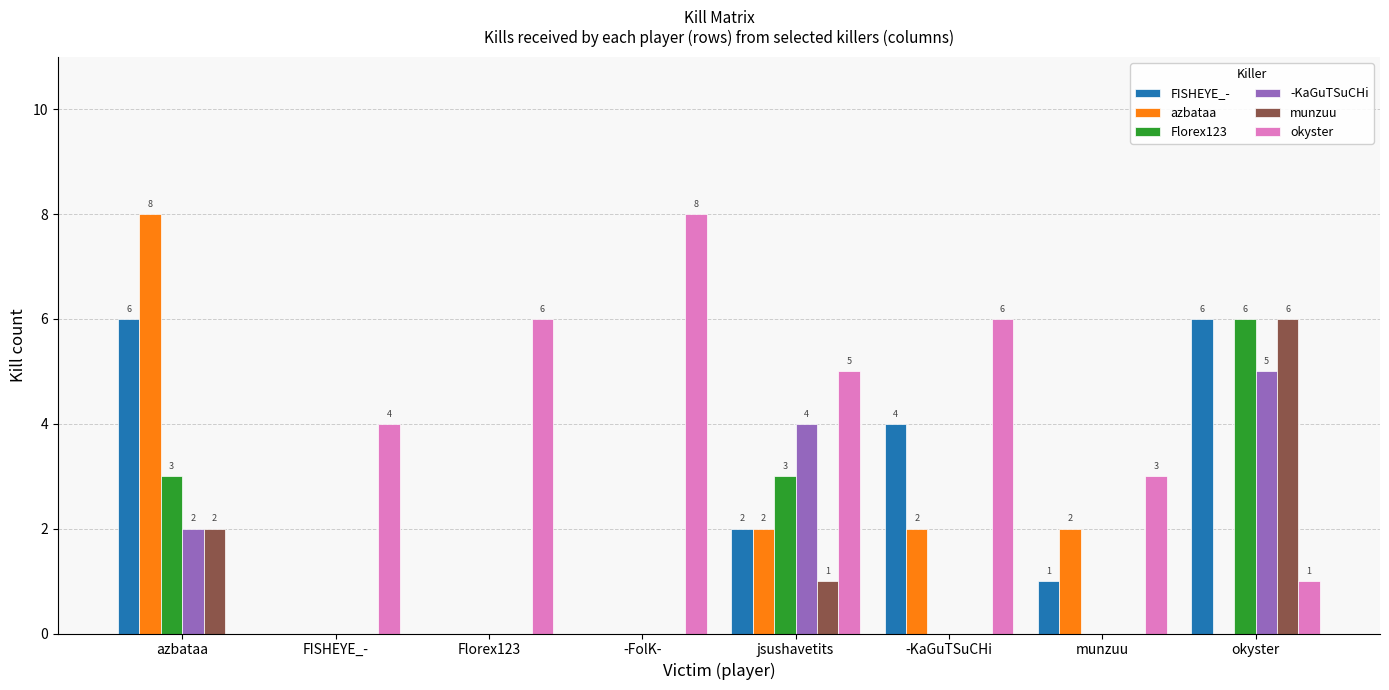

Reading left to right, extract all data points from this chart.

FISHEYE_-: 6	0	0	0	2	4	1	6
azbataa: 8	0	0	0	2	2	2	0
Florex123: 3	0	0	0	3	0	0	6
-KaGuTSuCHi: 2	0	0	0	4	0	0	5
munzuu: 2	0	0	0	1	0	0	6
okyster: 0	4	6	8	5	6	3	1